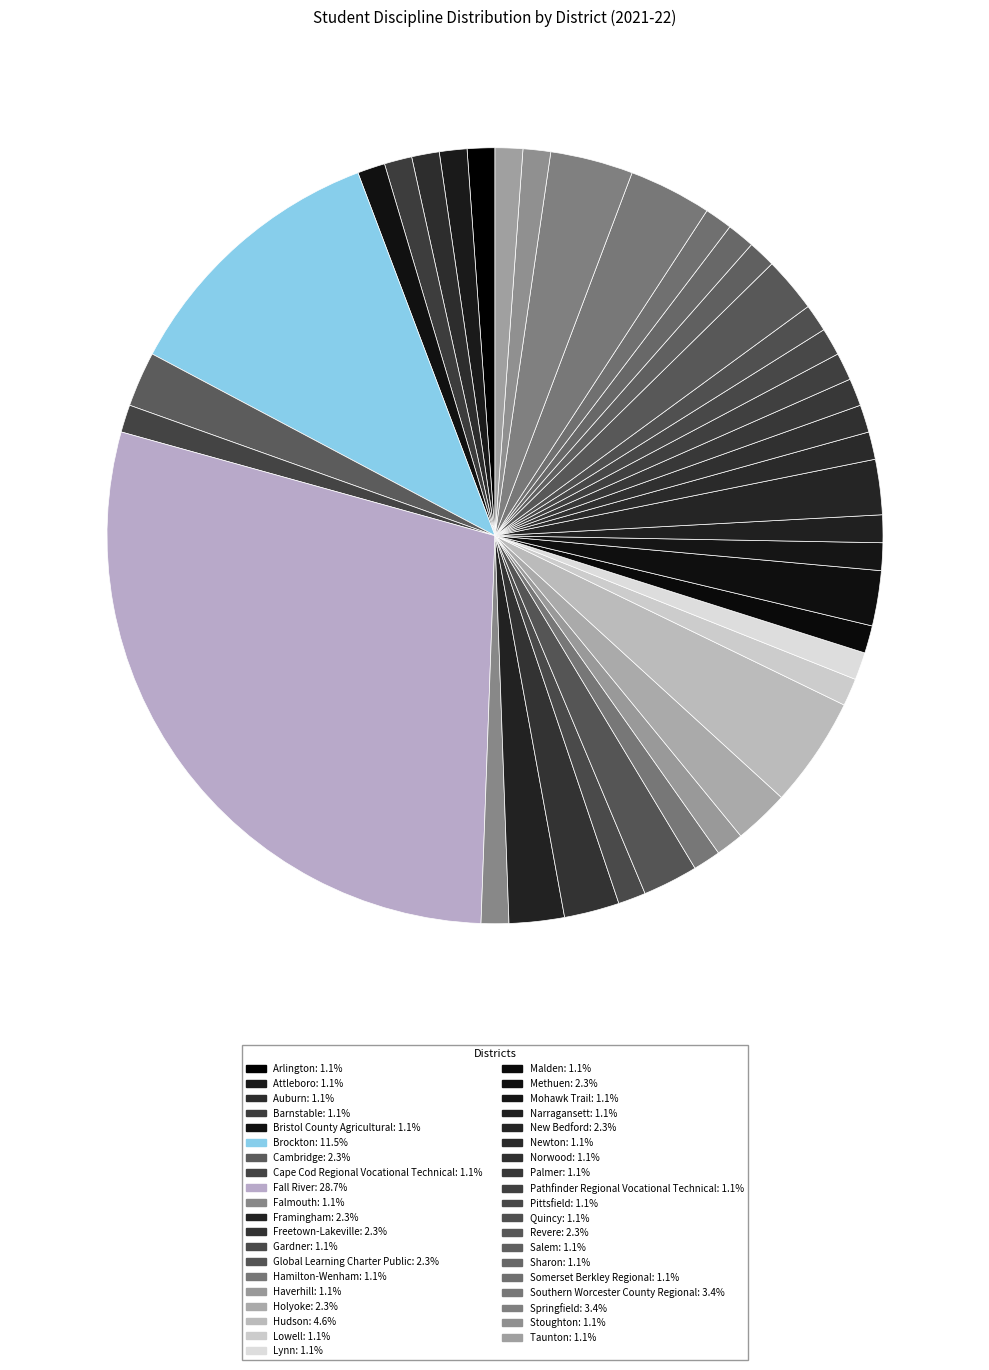

What percentage is the Springfield slice, to the nearest percent?

3%